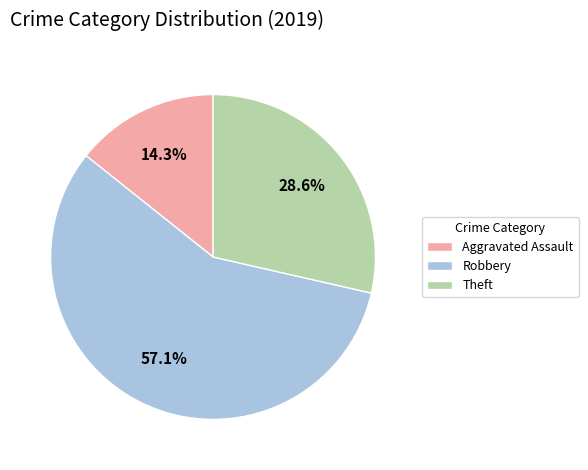

Is the sum of Theft and Robbery greater than half?

Yes